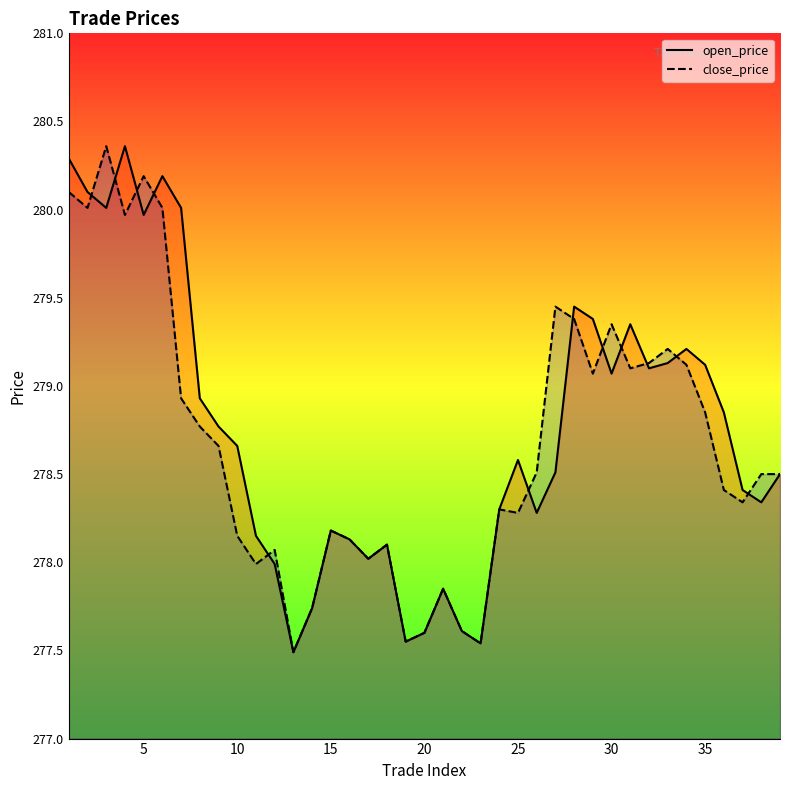

How many categories are shown in the chart?

39